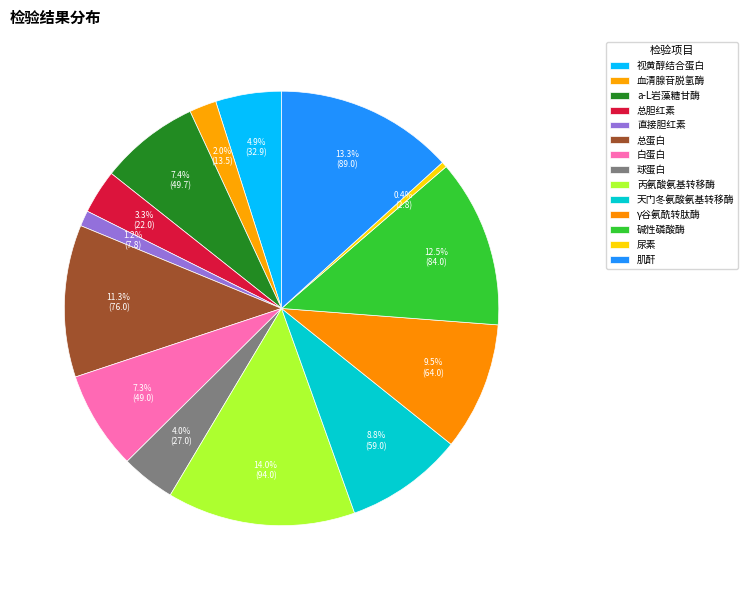

How many segments does this pie chart have?

14